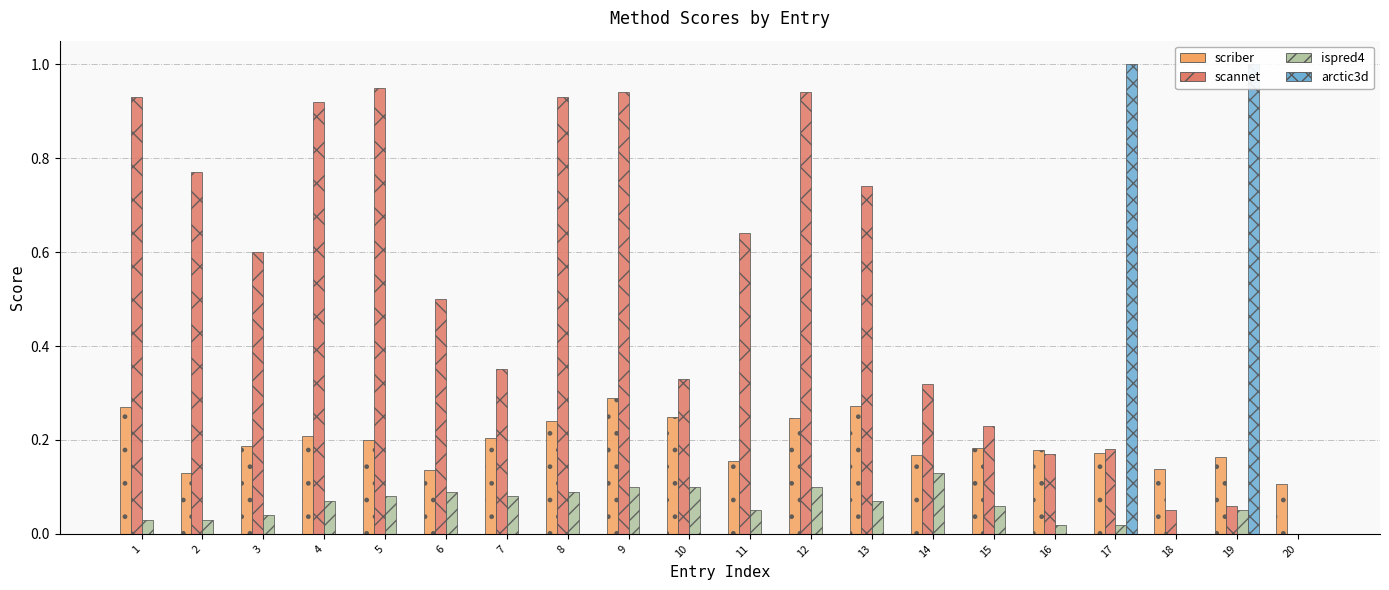

What is the approximate value of scannet at 16?

0.2